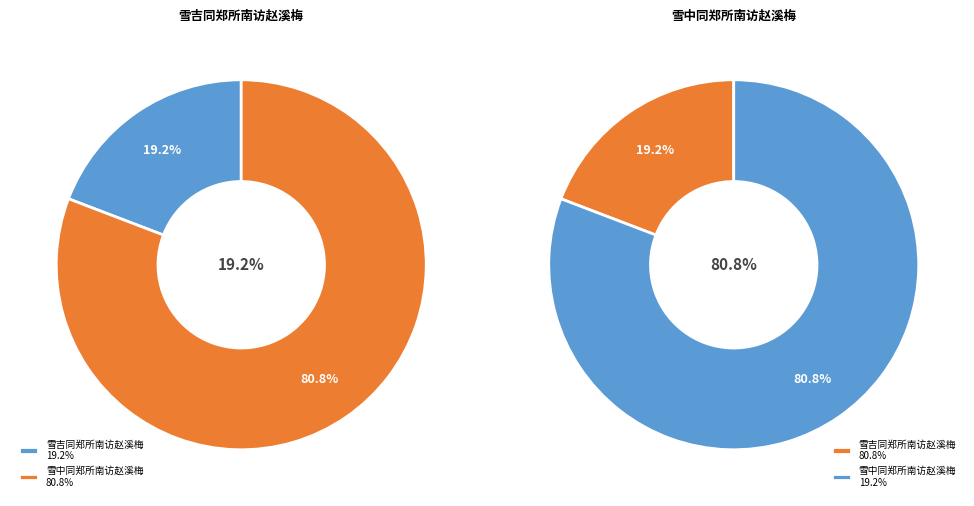

What is the ratio of the value at 雪中同郑所南访赵溪梅 to the value at 雪吉同郑所南访赵溪梅?

4.2